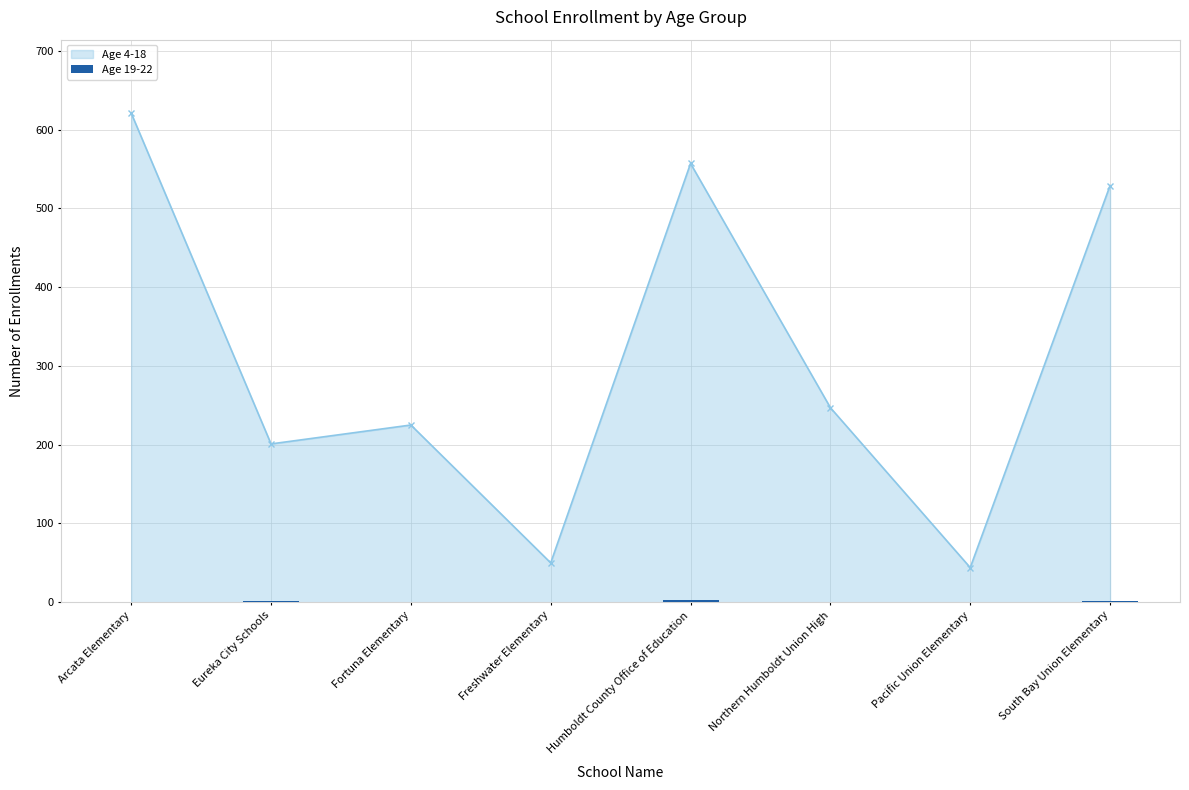

What is the value of the Age 4-18 point at the 4th from the left?

50